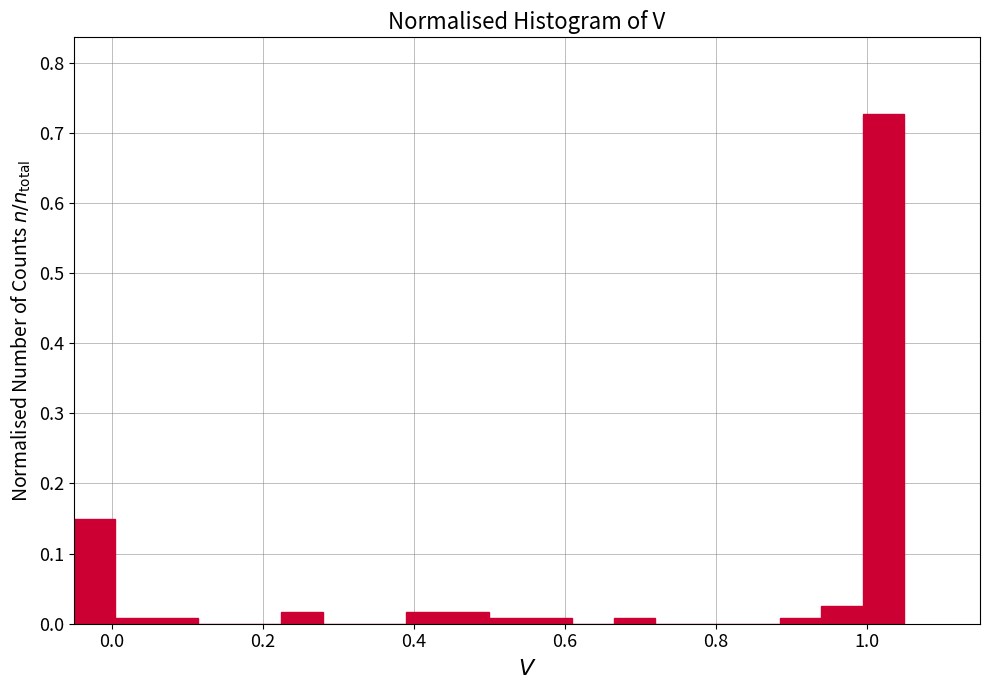

Read against the x-axis, roughly where is the centre of the tallest bar?

1.02